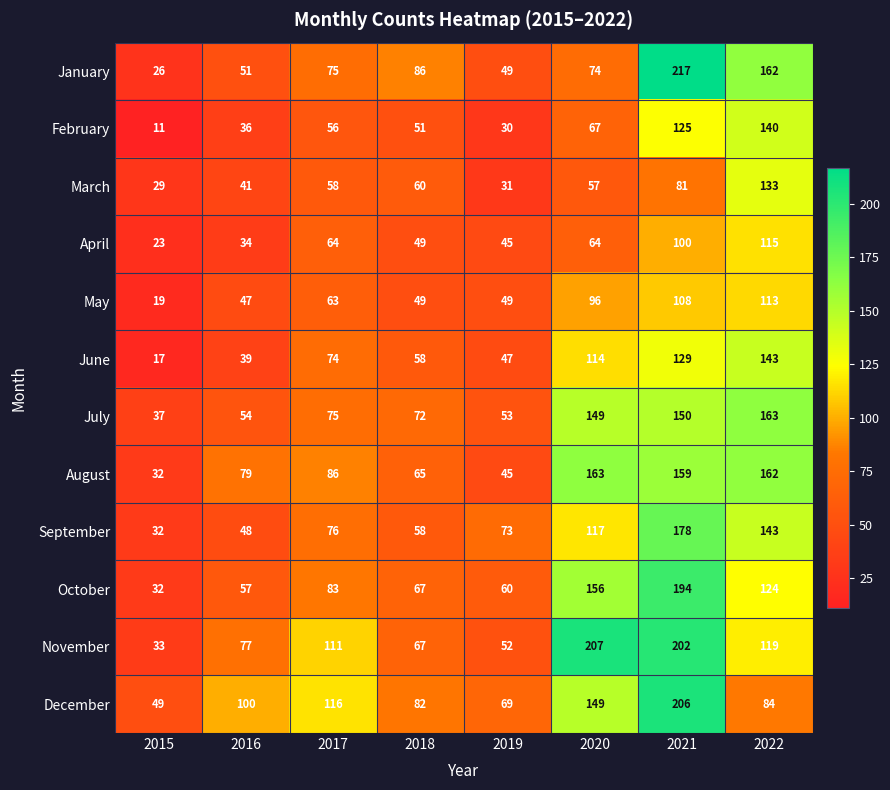

How many values in the May series are below 63?

4